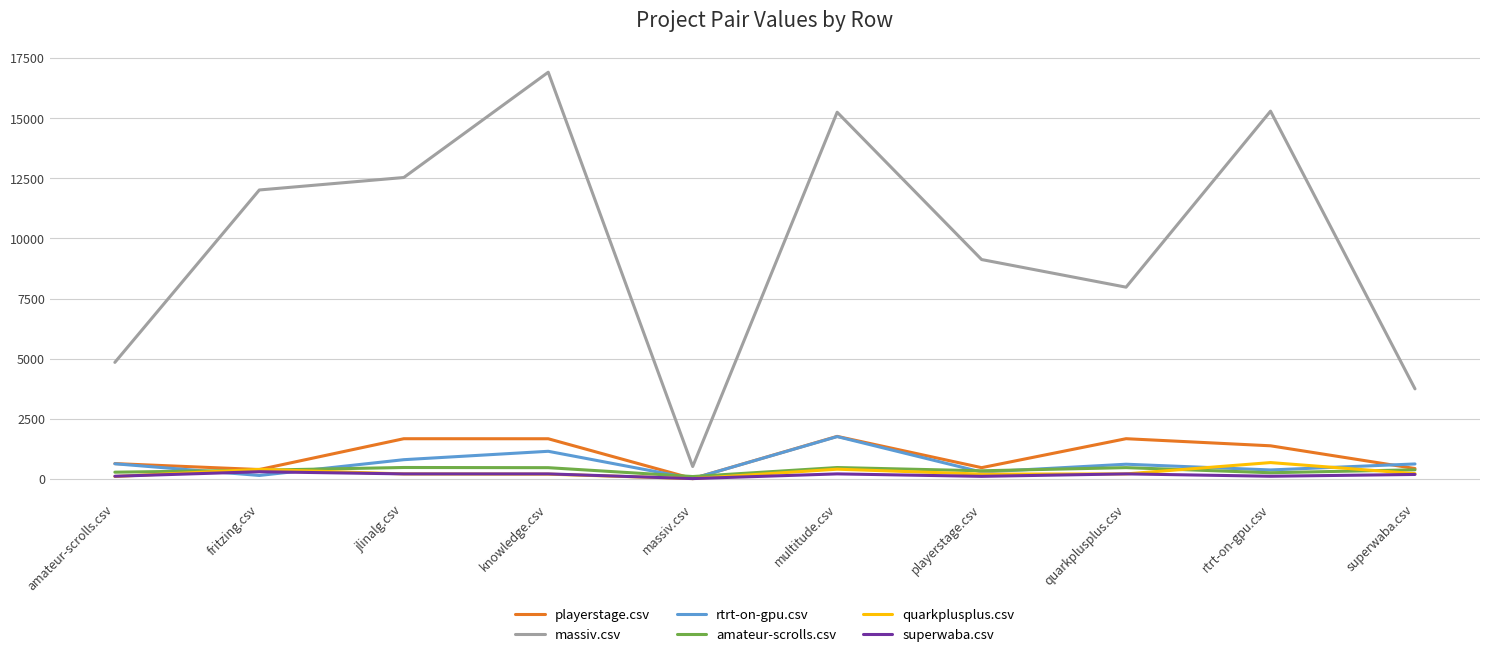

The value of massiv.csv at knowledge.csv is 8204.3. True or false?

False